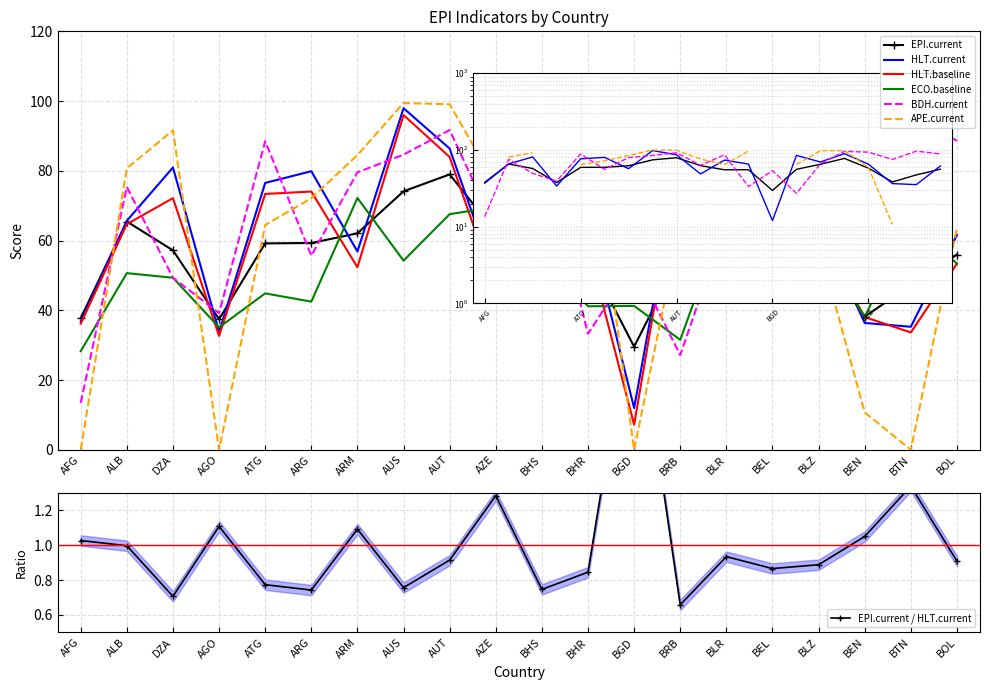

Is this an area chart (filled region under the line)?

No